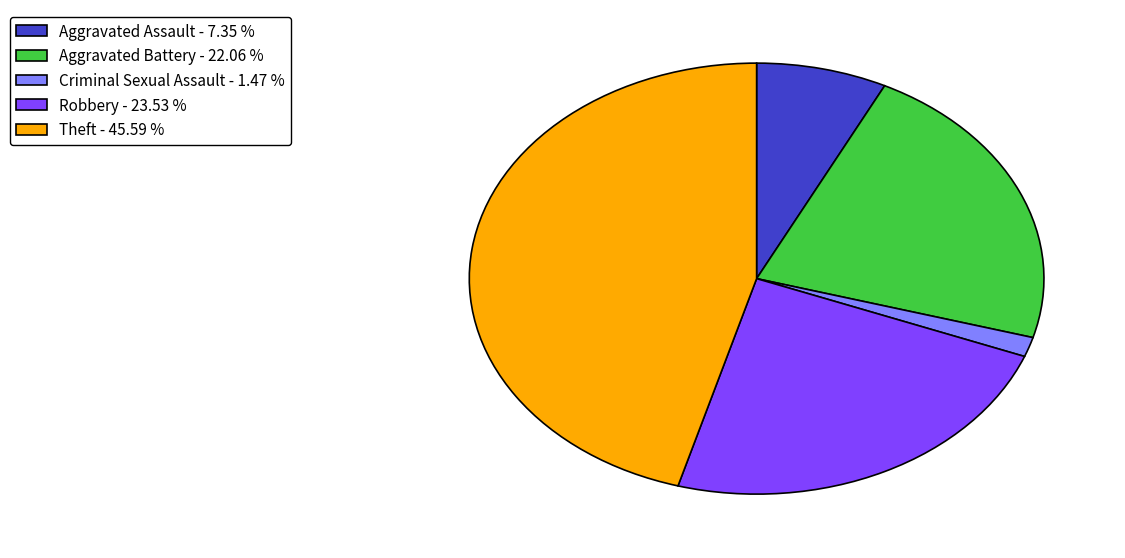

Is there a majority slice in this chart?

No